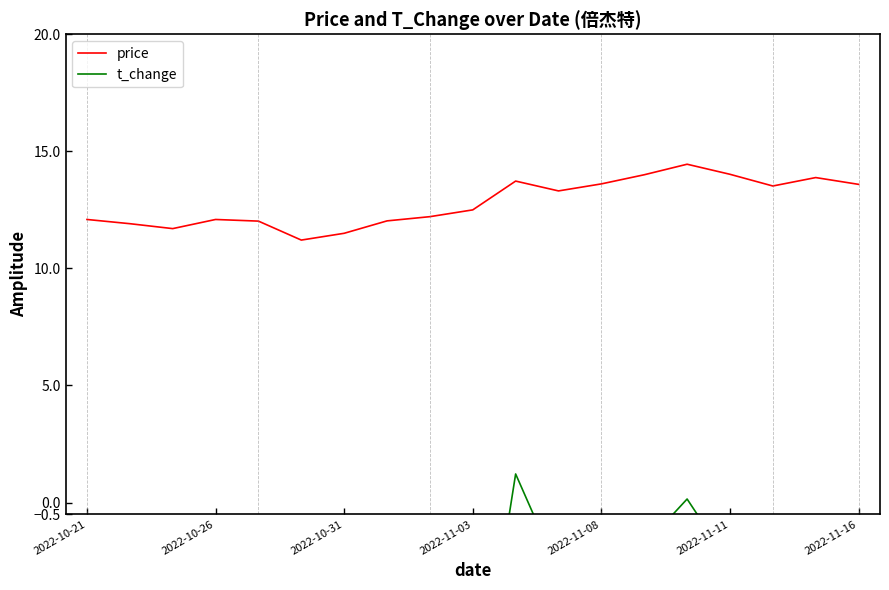

What is the minimum value shown in the chart?

-15.8